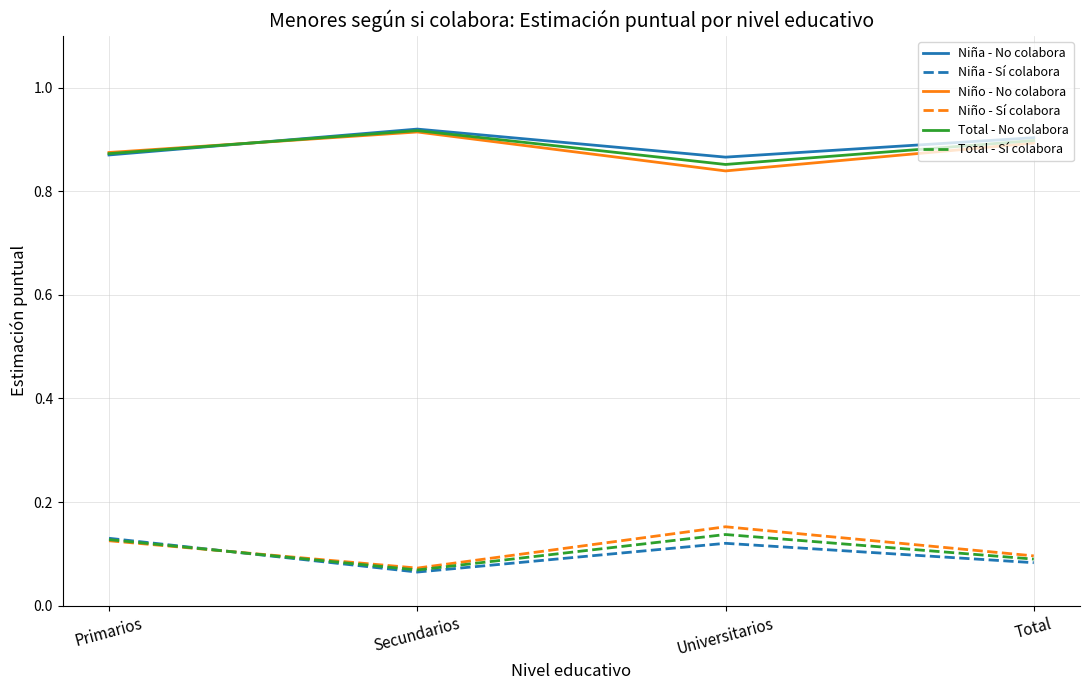

Count the number of categories in the chart.

4